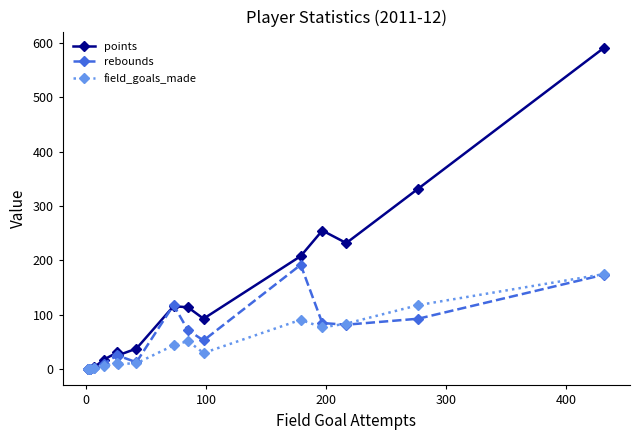

Which series has the largest range (max minus min)?

points